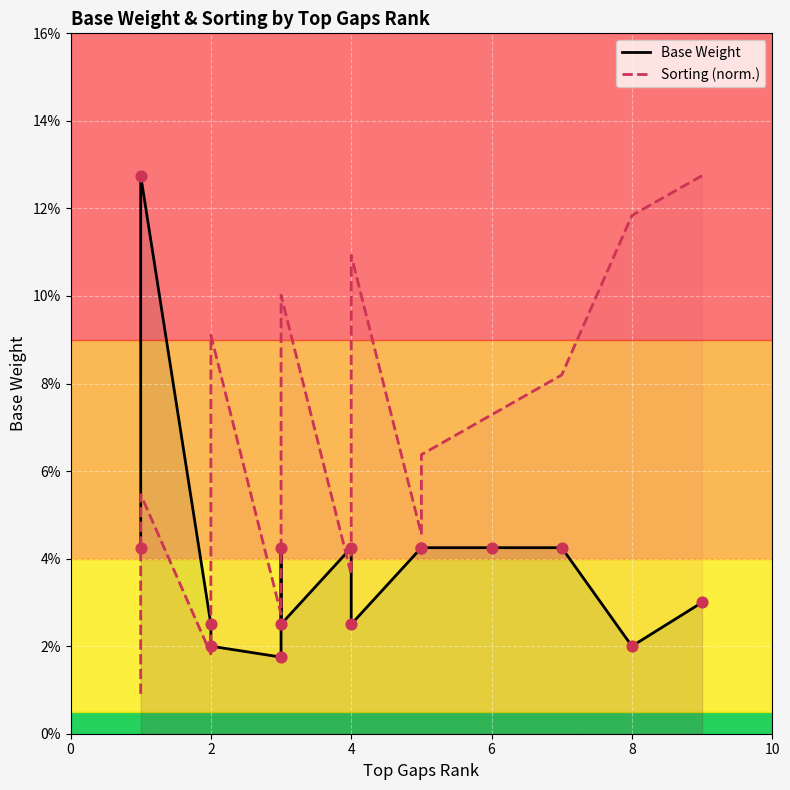

Which series has the largest total across all categories?

Sorting (norm.)